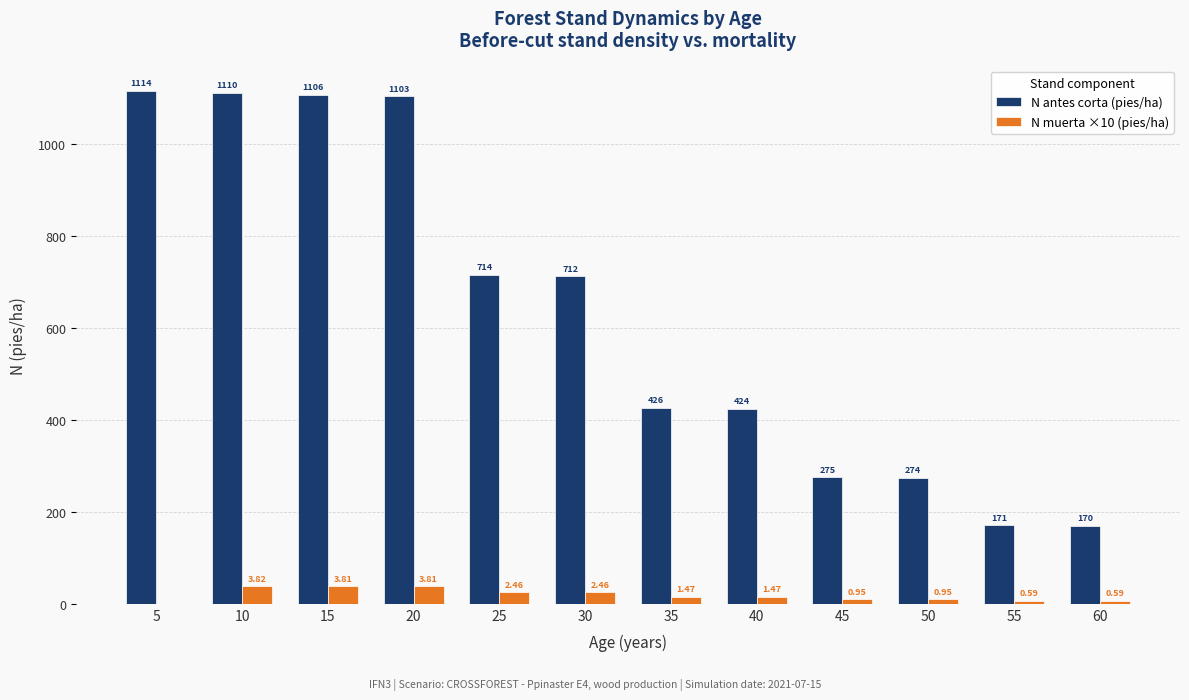

Are the bars grouped side by side (vs. stacked)?

Yes